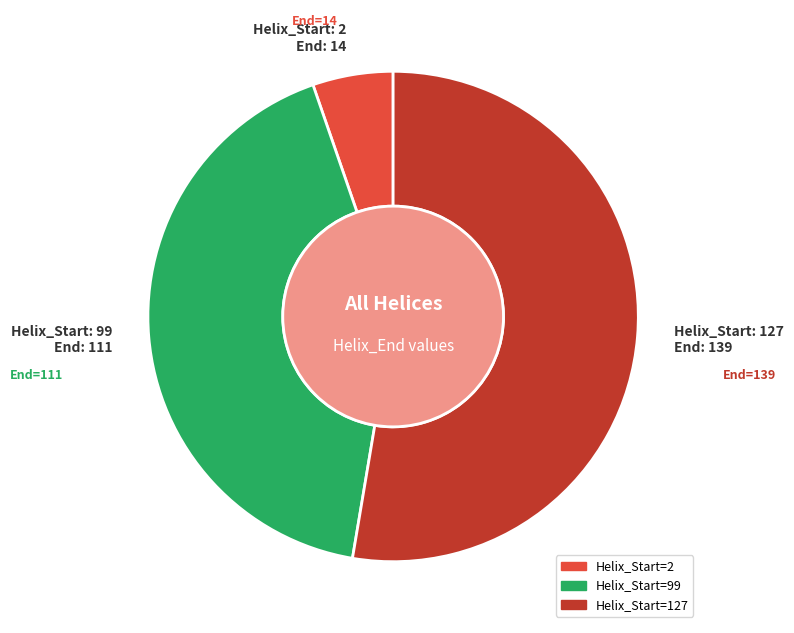

Is there any slice that represents more than half of the pie?

Yes